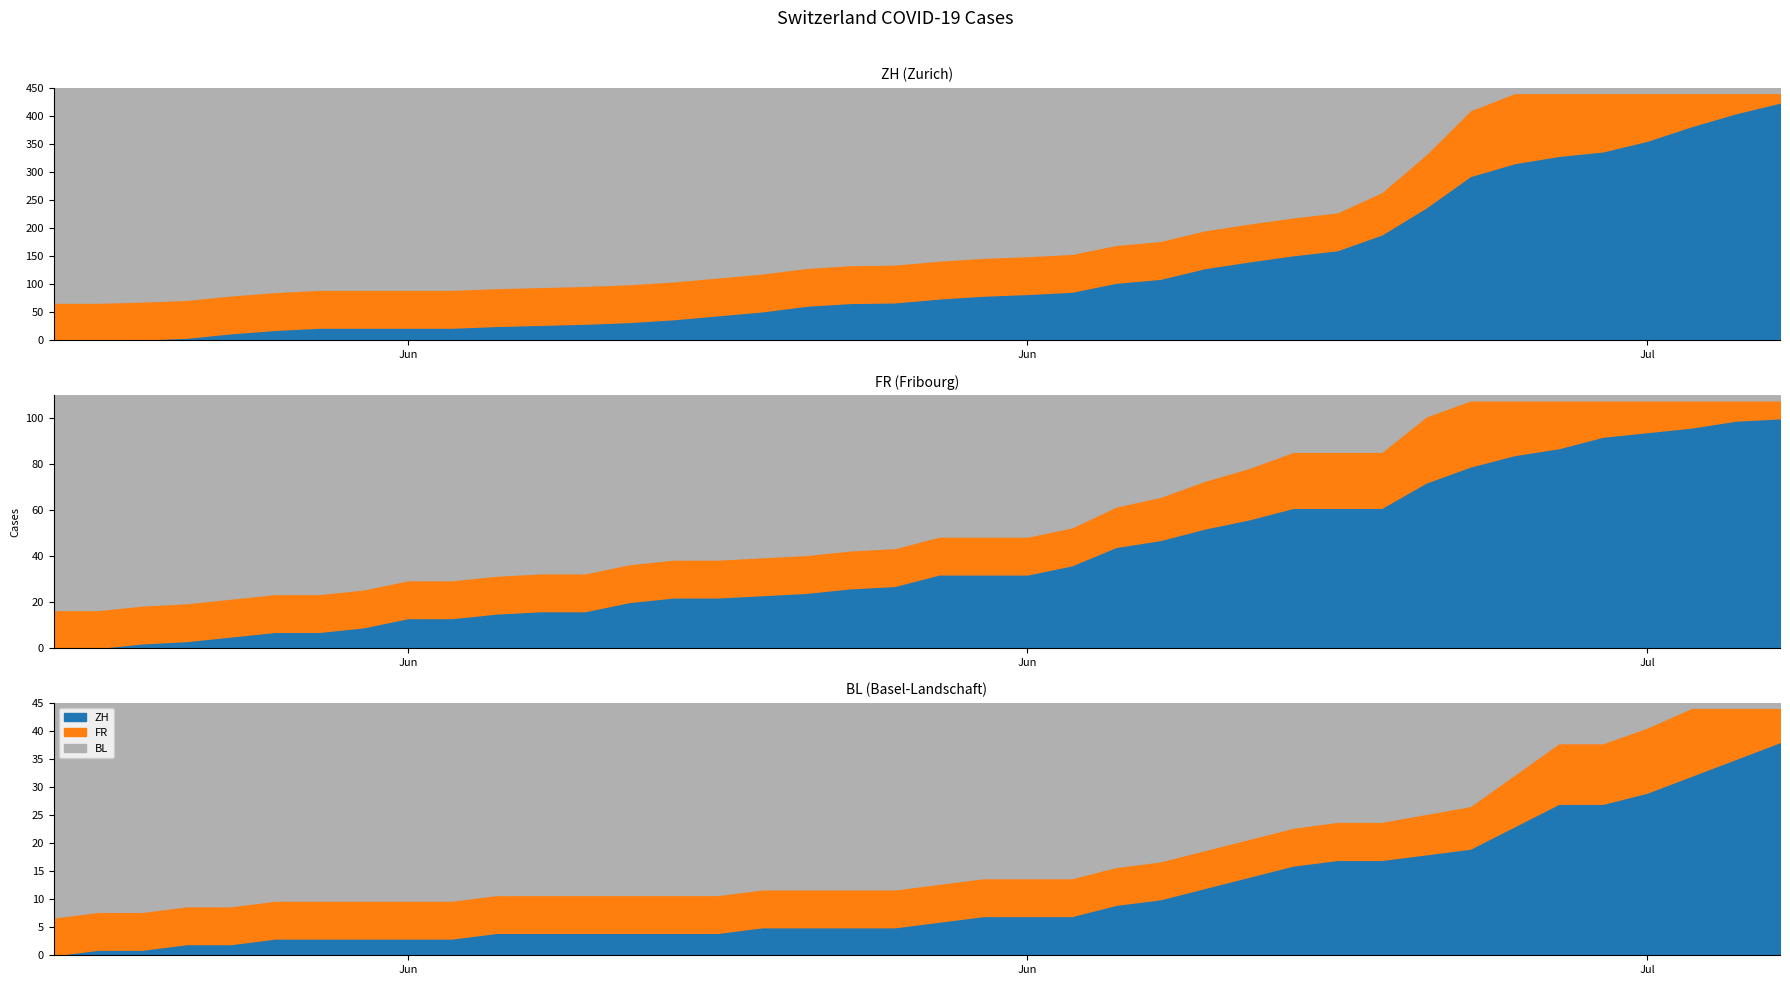

At which label does FR first exceed 32?

23